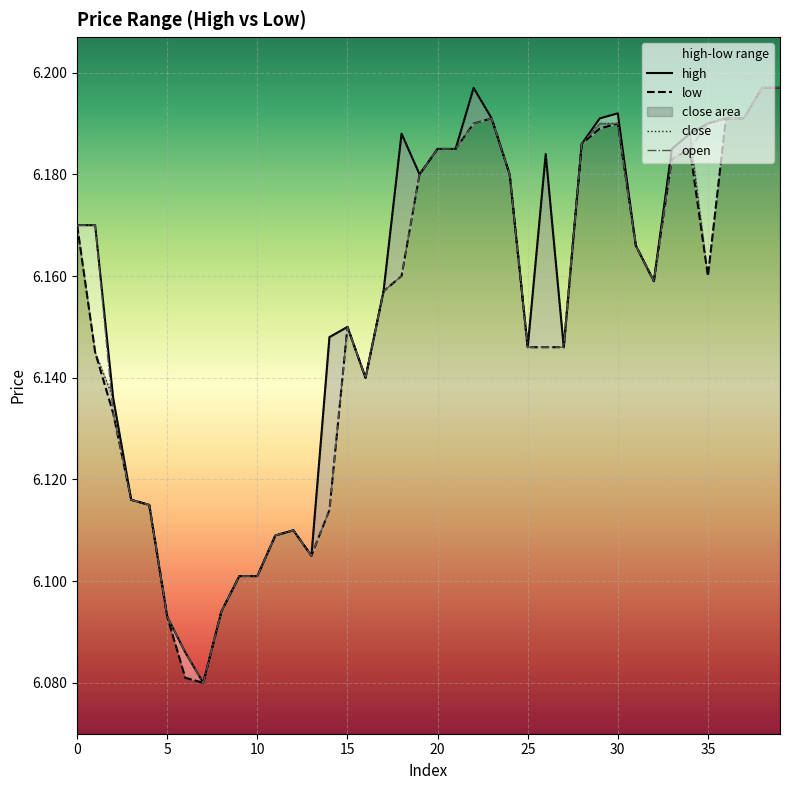

The high series shows 8.8 at 11. True or false?

False